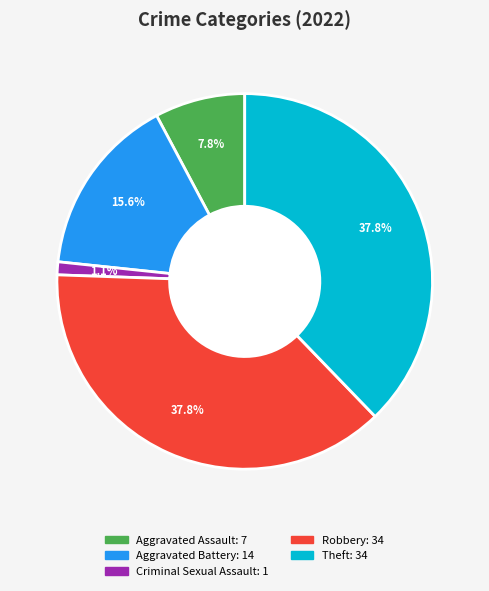

Is there any slice that represents more than half of the pie?

No